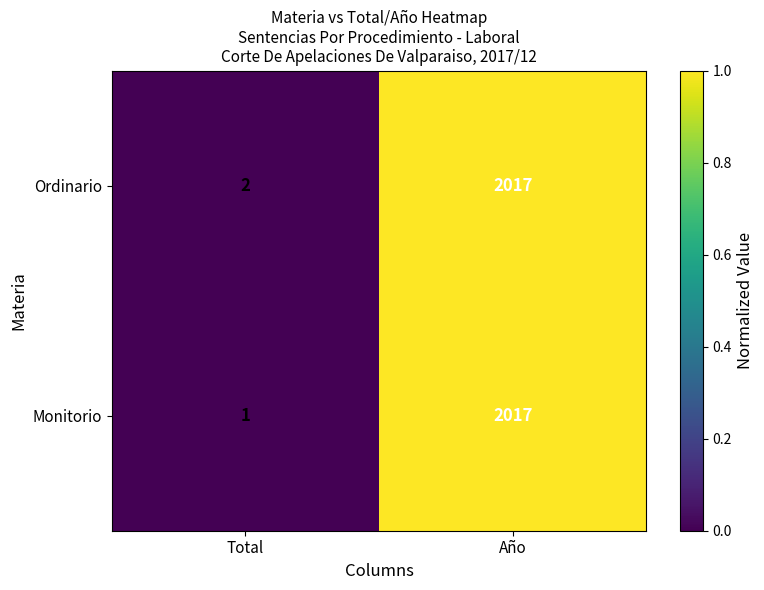

Which series has the widest spread of values?

Monitorio